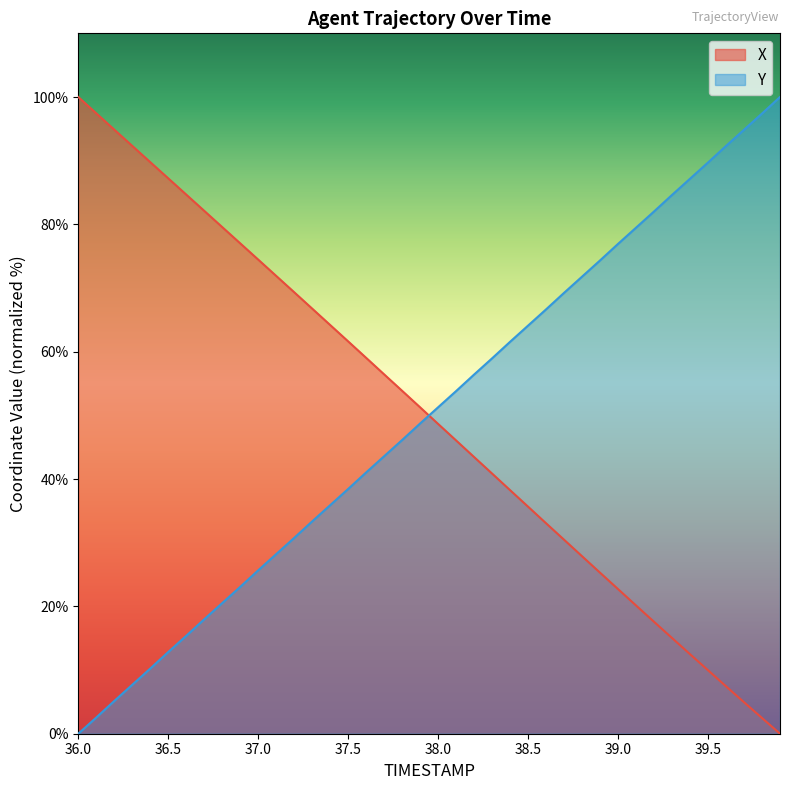

How many data points in X are above 51?

20